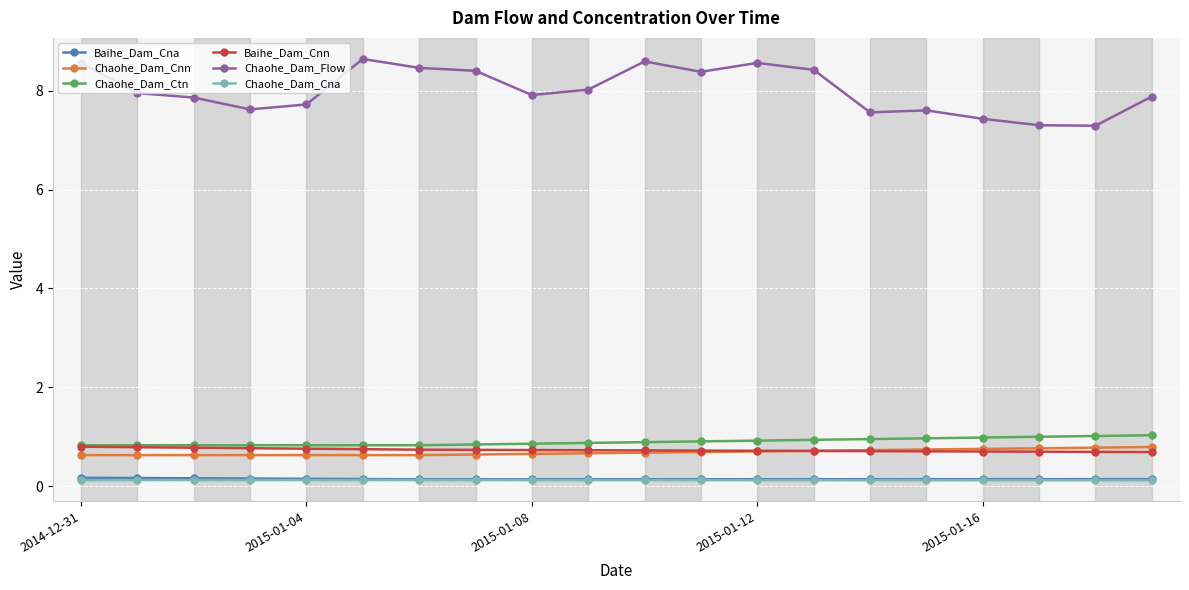

At how many categories does at least one series exceed 4?

20